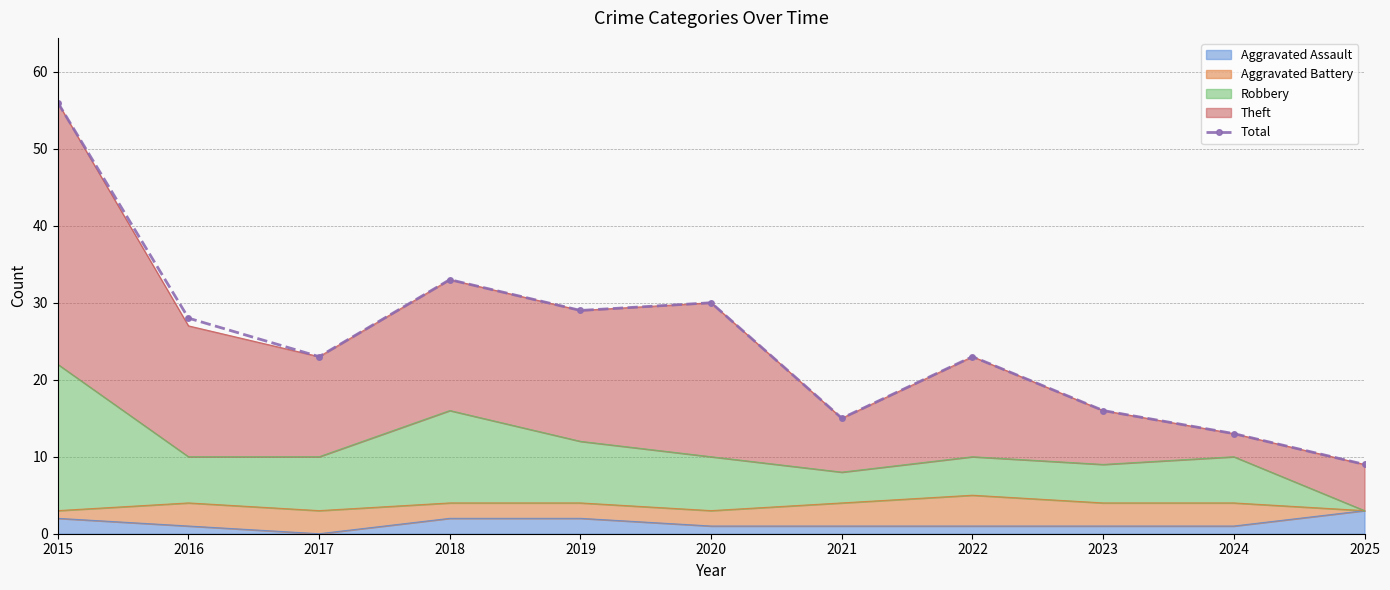

Is it true that the value at 2020 is 30?

True